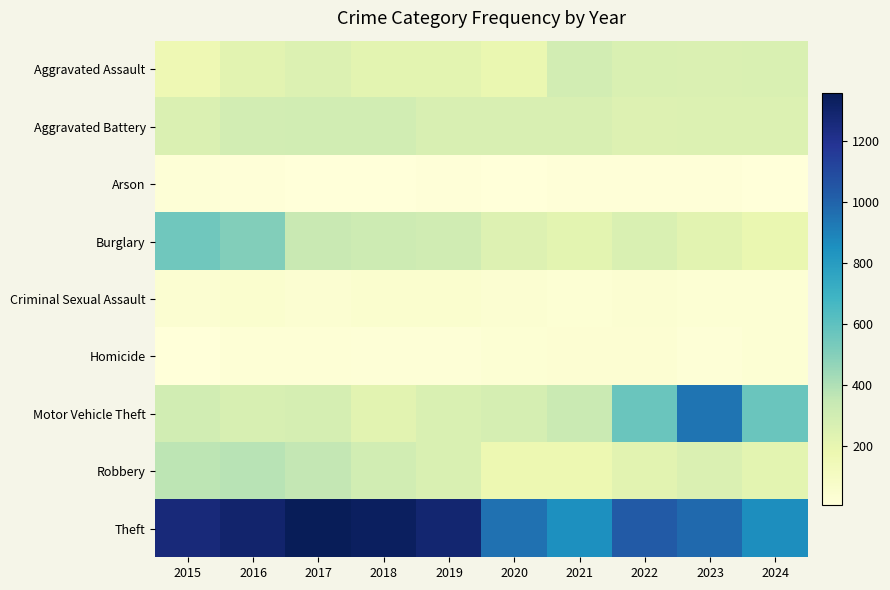

Reading left to right, what are all the values shown in this chart?

Aggravated Assault: 2015=164	2016=225	2017=251	2018=220	2019=220	2020=192	2021=295	2022=264	2023=259	2024=262
Aggravated Battery: 2015=259	2016=298	2017=303	2018=302	2019=267	2020=268	2021=270	2022=249	2023=251	2024=252
Arson: 2015=22	2016=14	2017=12	2018=8	2019=16	2020=12	2021=18	2022=15	2023=15	2024=11
Burglary: 2015=552	2016=505	2017=339	2018=319	2019=308	2020=250	2021=220	2022=263	2023=225	2024=191
Criminal Sexual Assault: 2015=43	2016=51	2017=41	2018=51	2019=55	2020=40	2021=33	2022=44	2023=34	2024=30
Homicide: 2015=13	2016=28	2017=27	2018=23	2019=21	2020=34	2021=38	2022=35	2023=22	2024=30
Motor Vehicle Theft: 2015=299	2016=272	2017=285	2018=225	2019=262	2020=287	2021=332	2022=569	2023=943	2024=572
Robbery: 2015=372	2016=381	2017=356	2018=302	2019=263	2020=174	2021=175	2022=227	2023=257	2024=223
Theft: 2015=1263	2016=1297	2017=1359	2018=1337	2019=1288	2020=954	2021=856	2022=1032	2023=980	2024=858